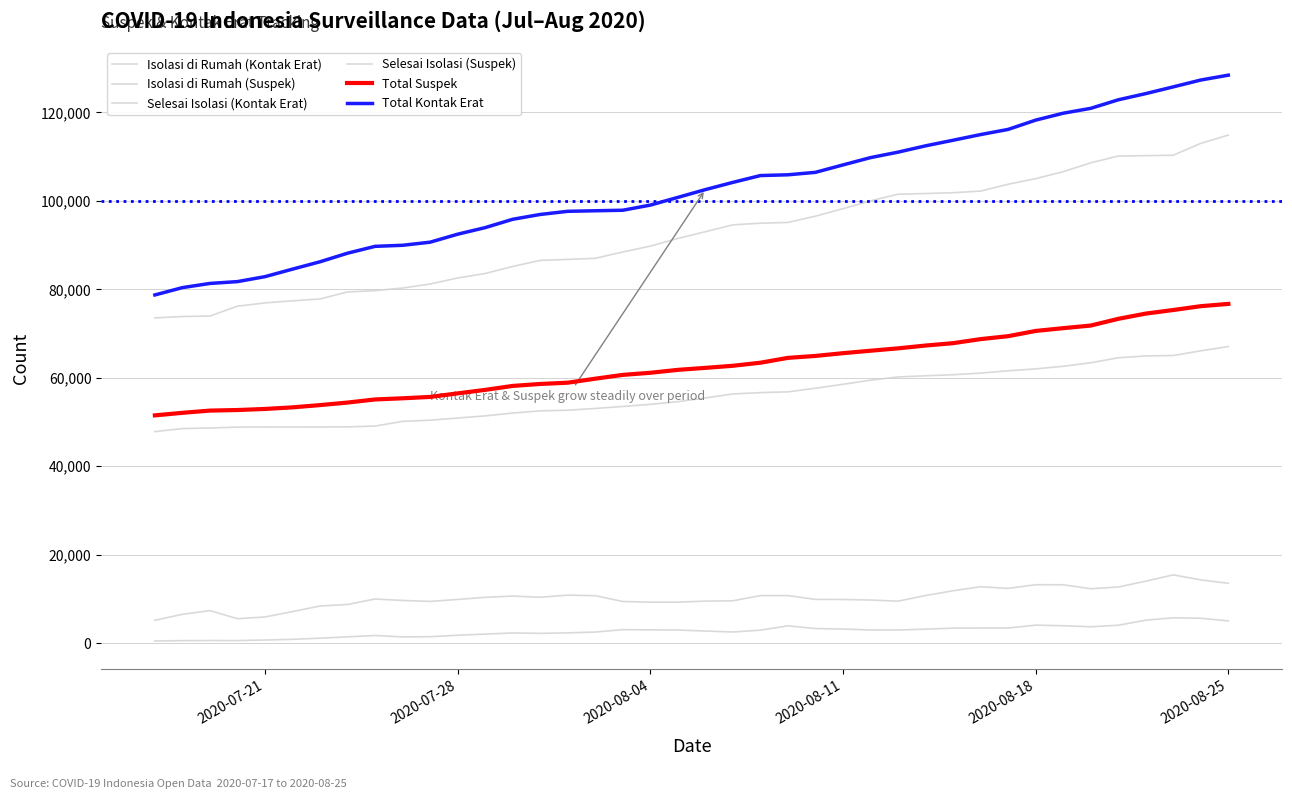

Rank the series by their maximum value, from highest to lowest.

Total Kontak Erat, Selesai Isolasi (Kontak Erat), Total Suspek, Selesai Isolasi (Suspek), Isolasi di Rumah (Kontak Erat), Isolasi di Rumah (Suspek)